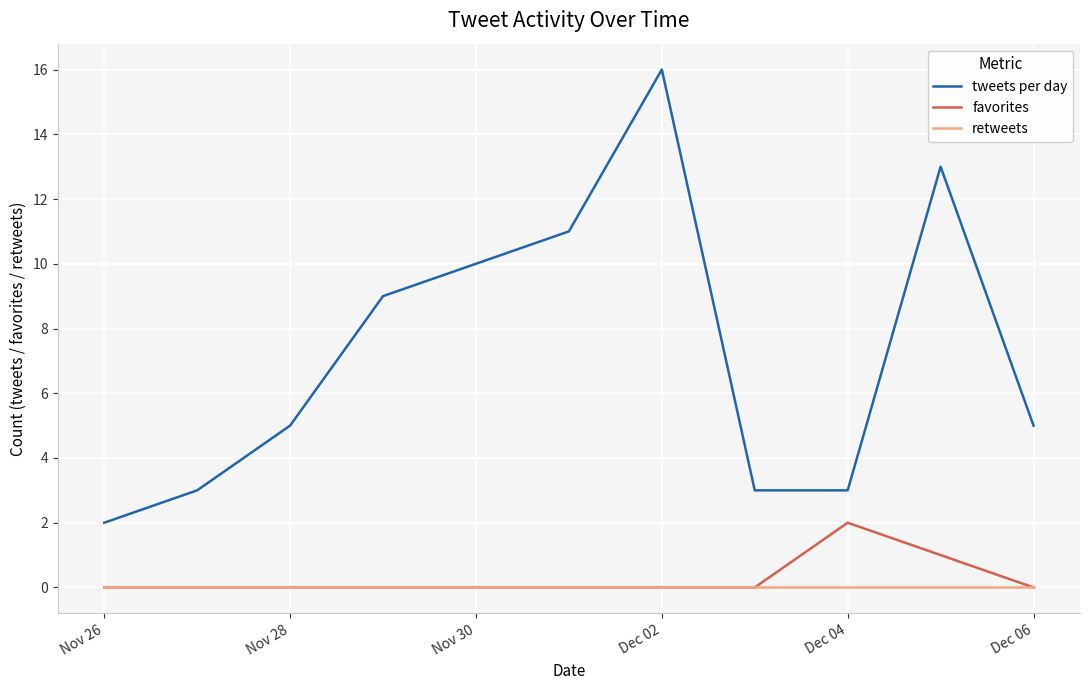

How many favorites values are between 0 and 1?

10